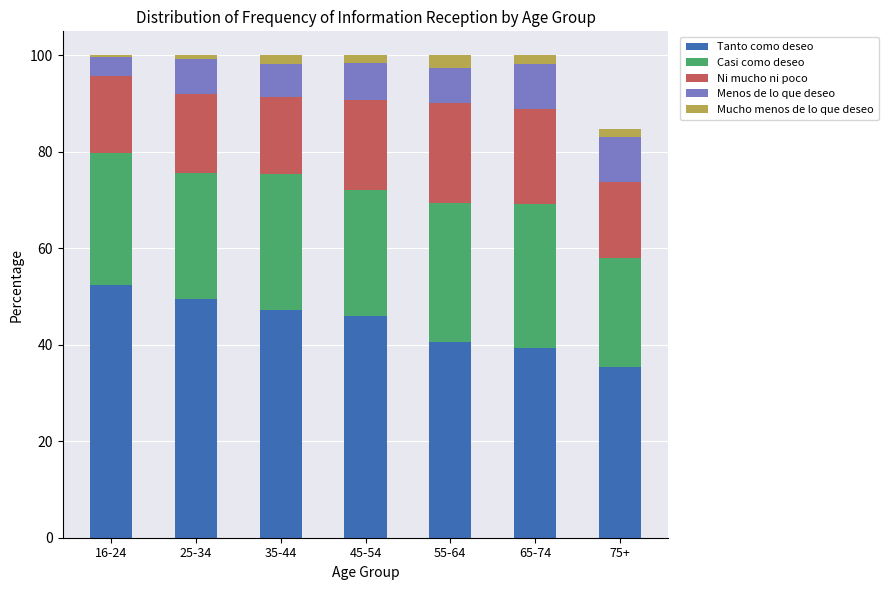

What is the difference between the maximum and minimum values in the Tanto como deseo series?

17.1